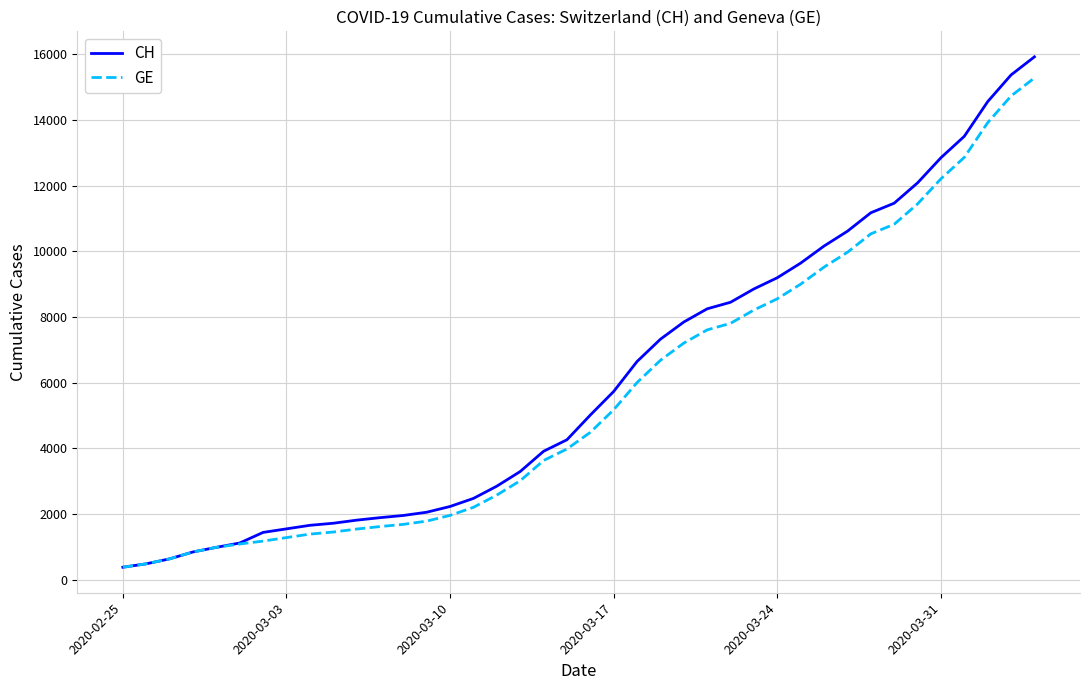

What is the highest value of the CH series?

15926